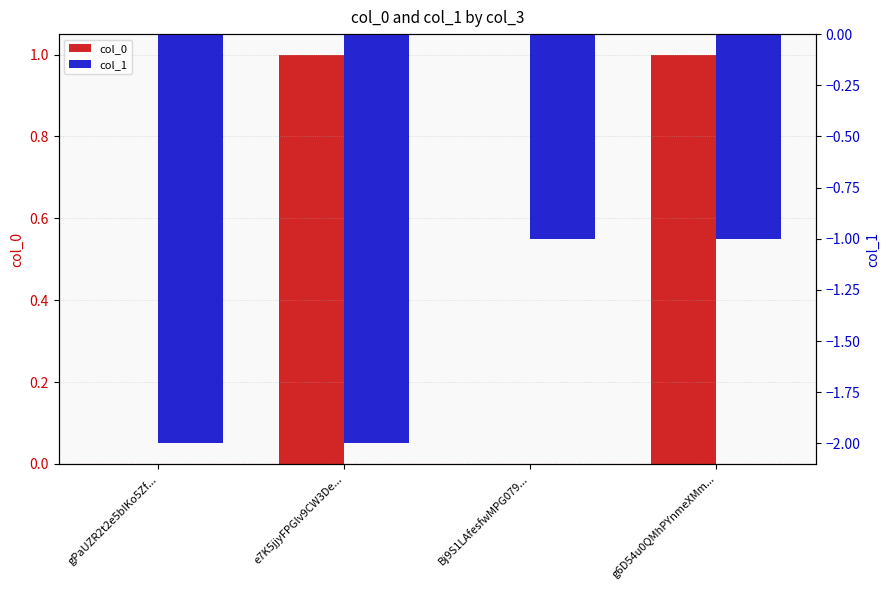

List the series in order of their peak value, lowest first.

col_1, col_0